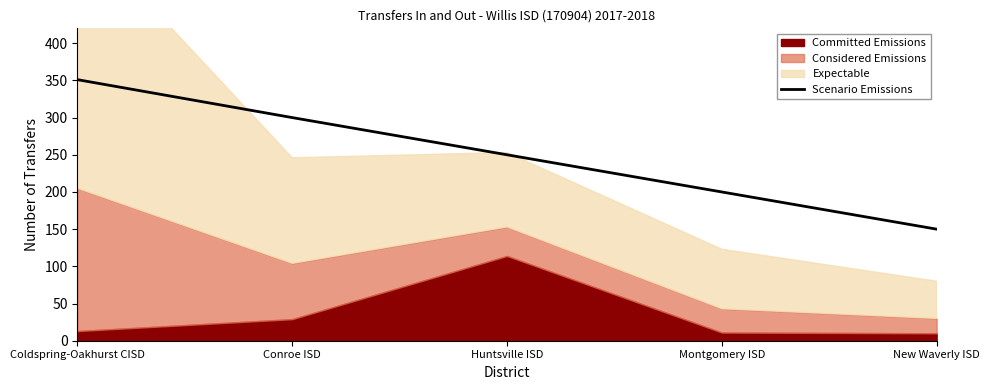

List the labels in order of Scenario Emissions value, largest first.

Coldspring-Oakhurst CISD, Conroe ISD, Huntsville ISD, Montgomery ISD, New Waverly ISD